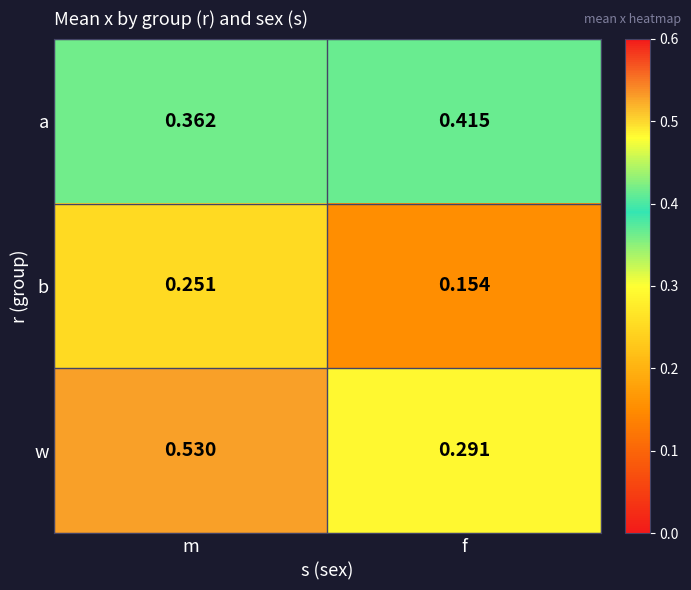

At how many categories does at least one series exceed 0?

2